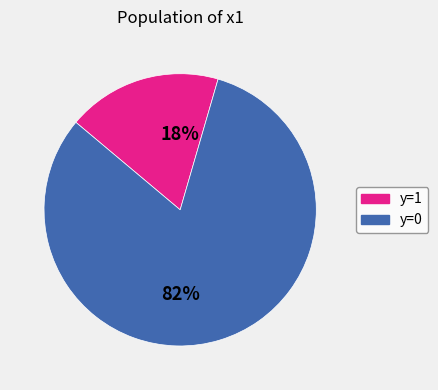

To the nearest percent, what is the average slice percentage?

50%